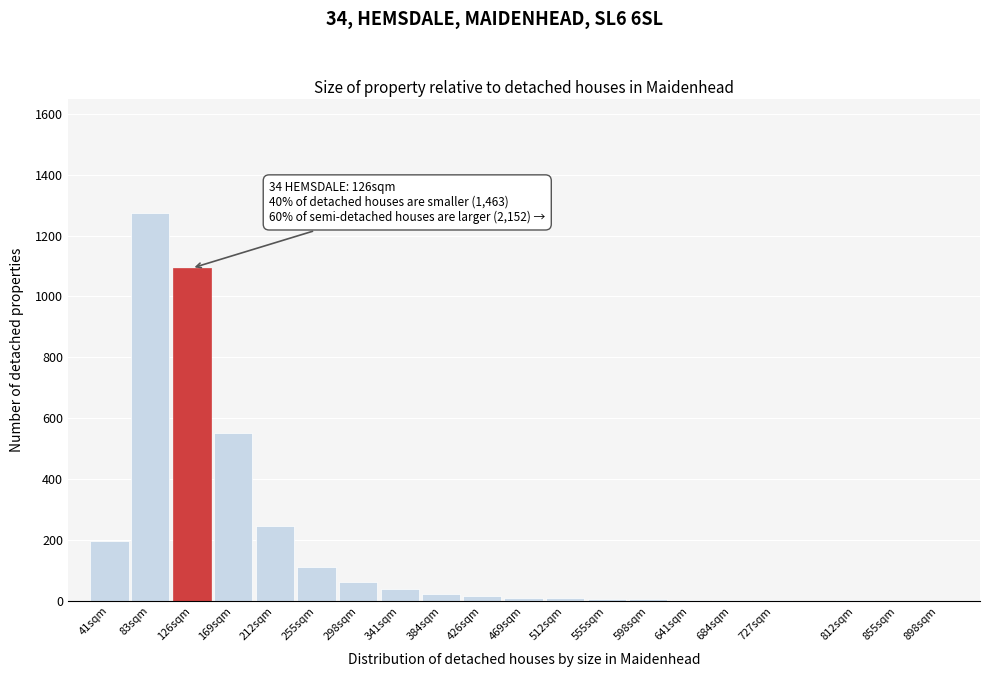

What is the maximum value shown in the chart?

1274